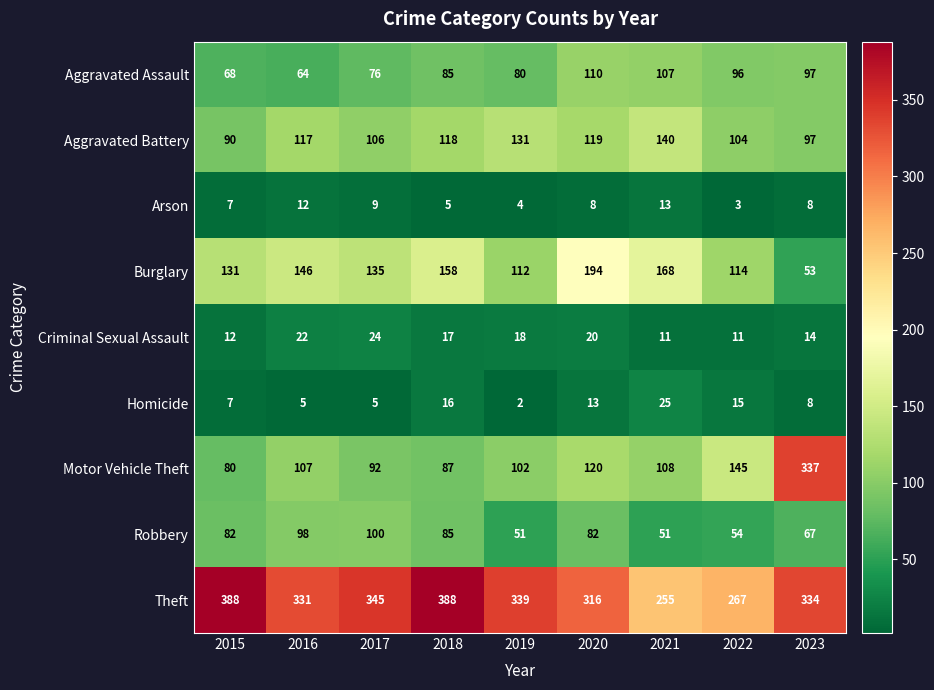

At which category is the sum across all series the highest?

2023